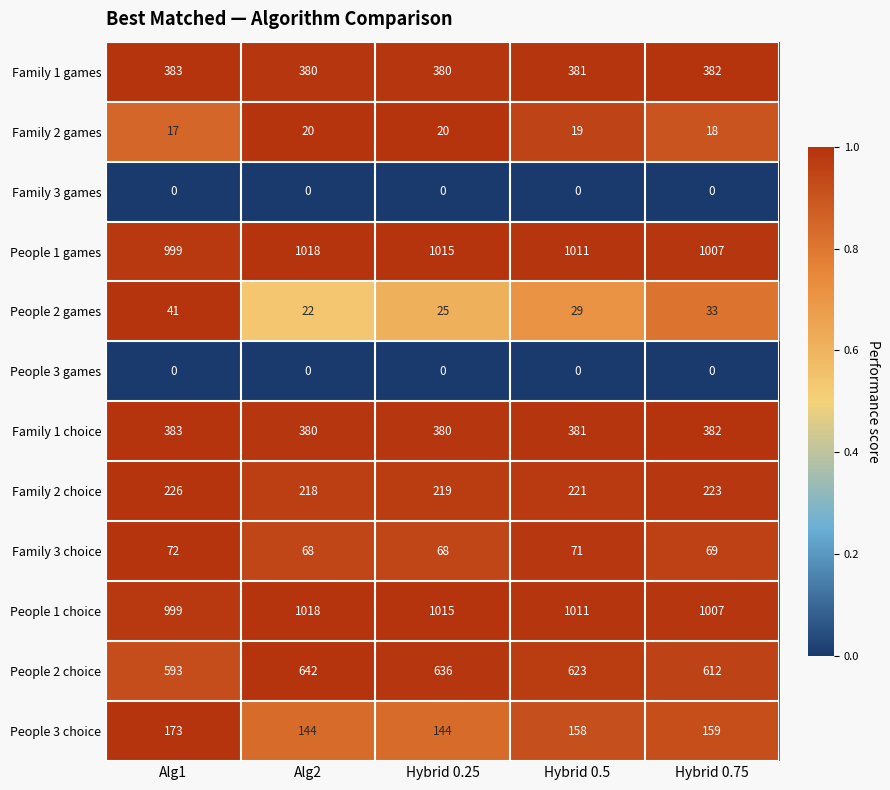

Is it true that People 3 games equals 0 at Hybrid 0.5?

True